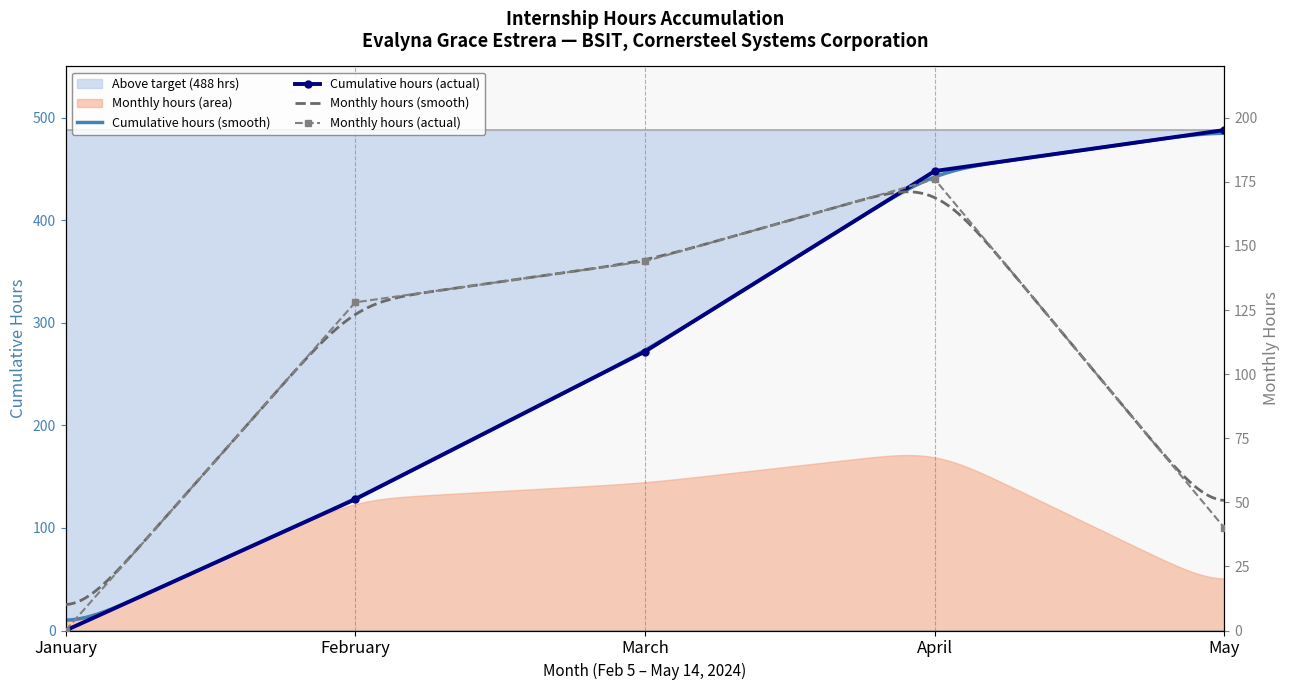

Is it true that Total as of month equals 175 at March?

False